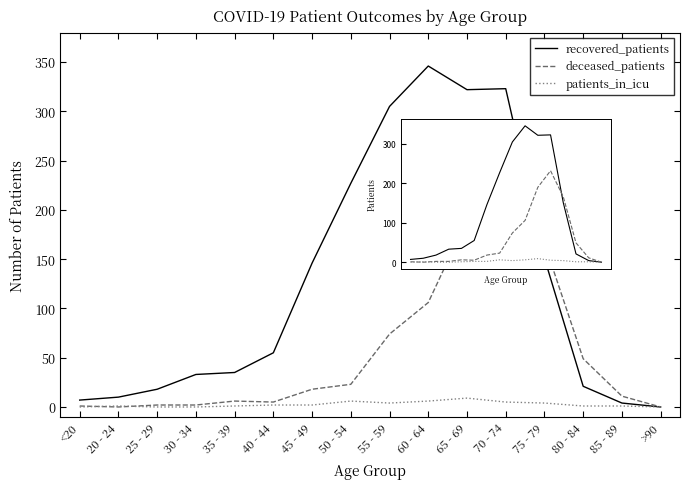

Is this an area chart (filled region under the line)?

No